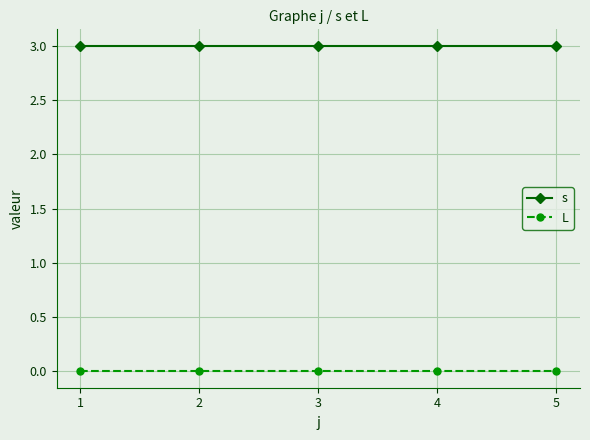

How many distinct data groups are displayed?

2